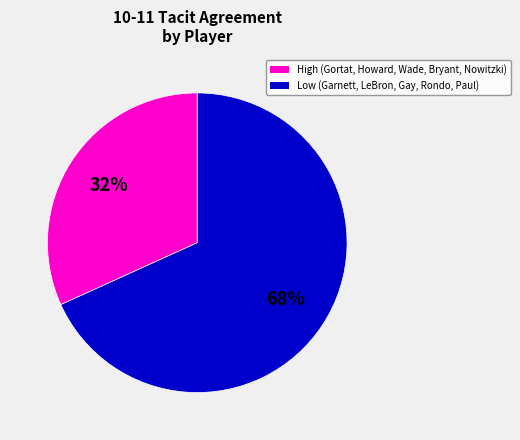

To the nearest percent, what is the average slice percentage?

50%